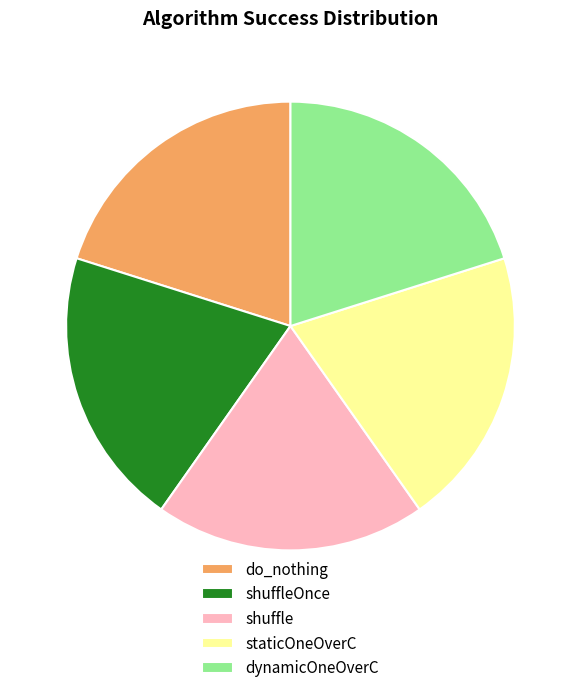

The staticOneOverC slice represents 32% of the pie. True or false?

False